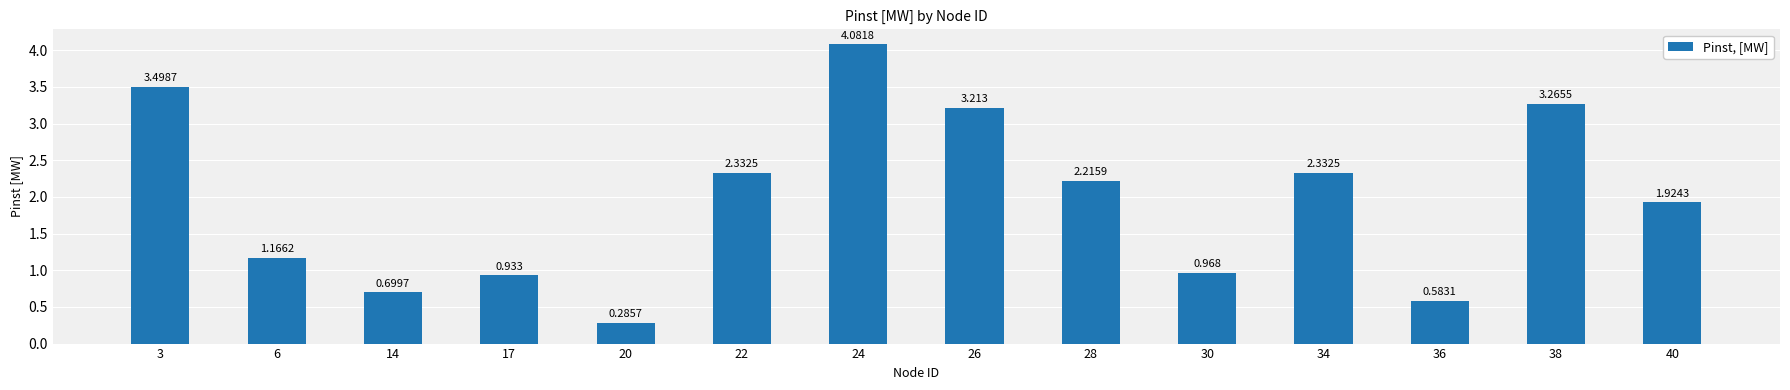

List the labels in order of value, smallest first.

20, 36, 14, 17, 30, 6, 40, 28, 22, 34, 26, 38, 3, 24